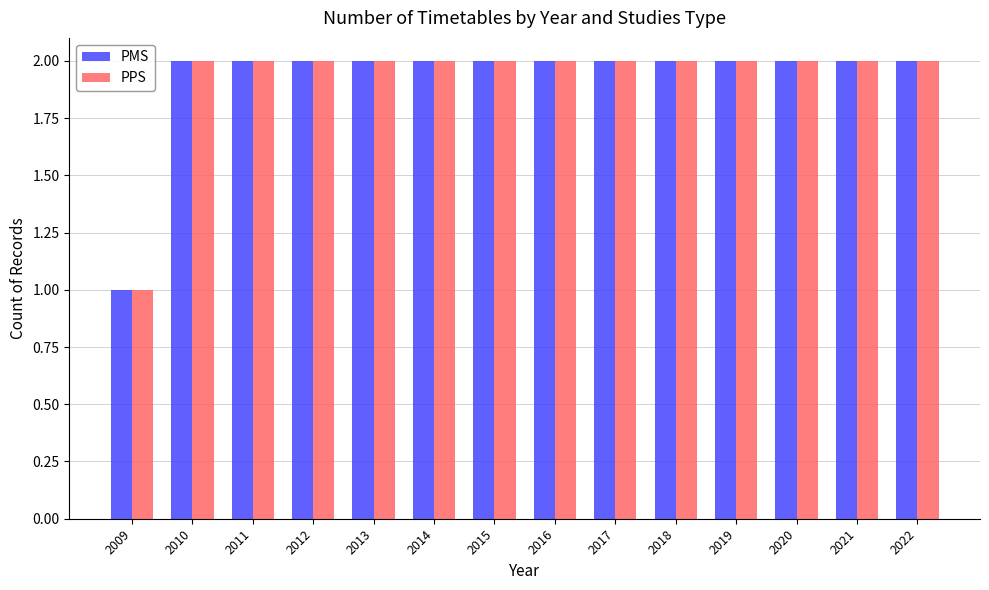

How many bars are there in each group?

2